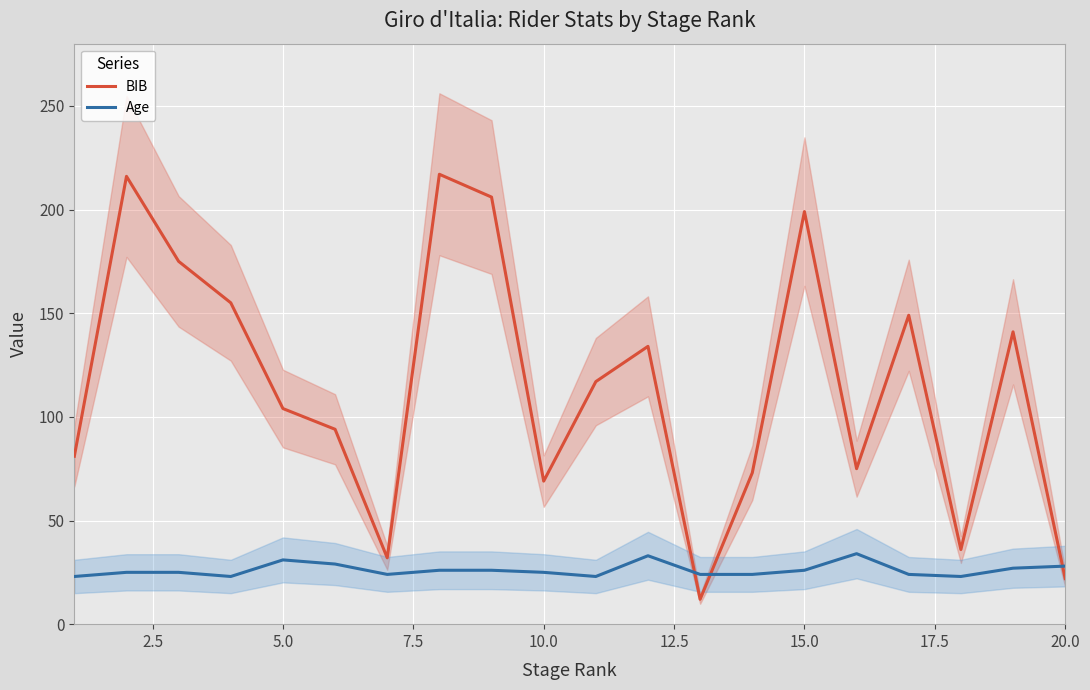

Reading right to left, what are all the values shown in this chart?

BIB: 22	141	36	149	75	199	73	12	134	117	69	206	217	32	94	104	155	175	216	81
Age: 28	27	23	24	34	26	24	24	33	23	25	26	26	24	29	31	23	25	25	23